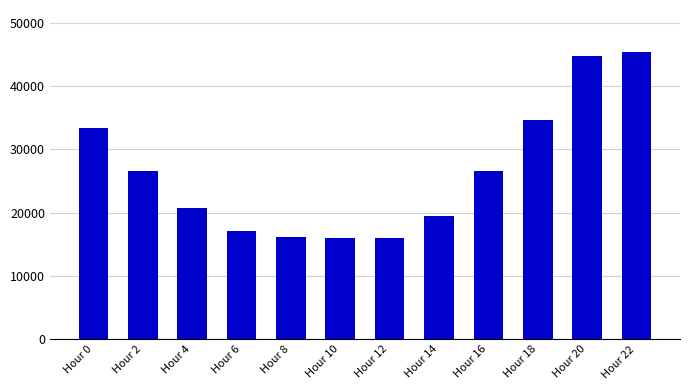

The chart shows a value of 13662 at Hour 4. True or false?

False